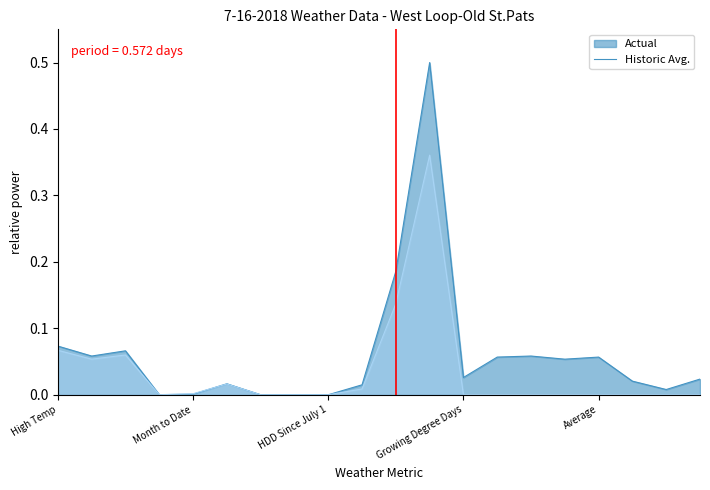

What position from the right is Precipitation?

17